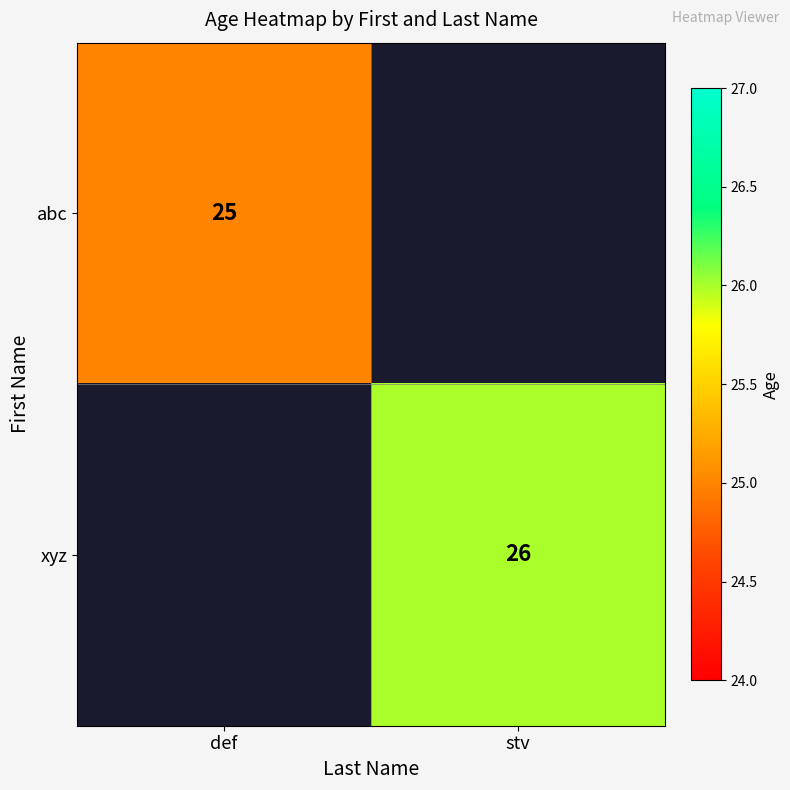

What is the difference between the highest and lowest values at def?

25